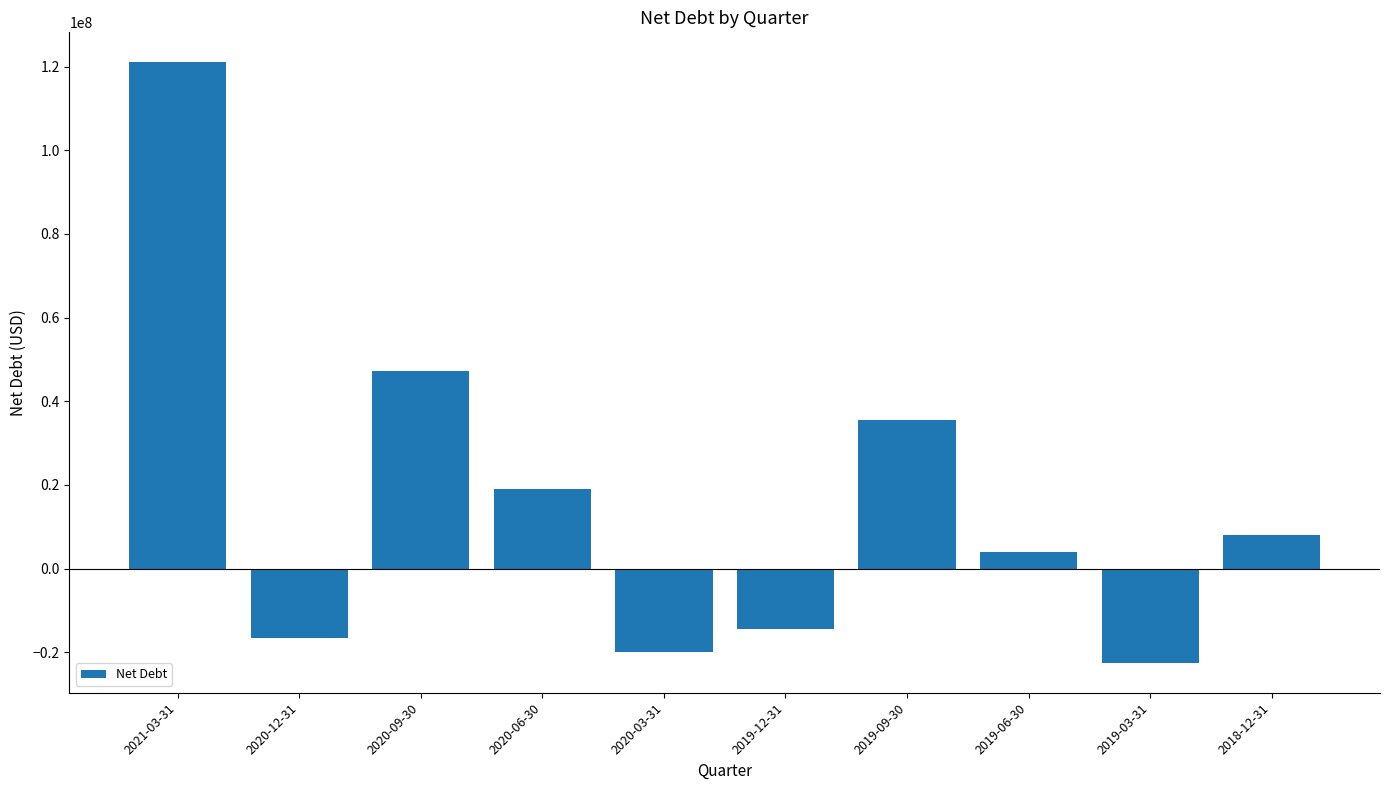

What is the value of the 9th bar from the left?

-22476000